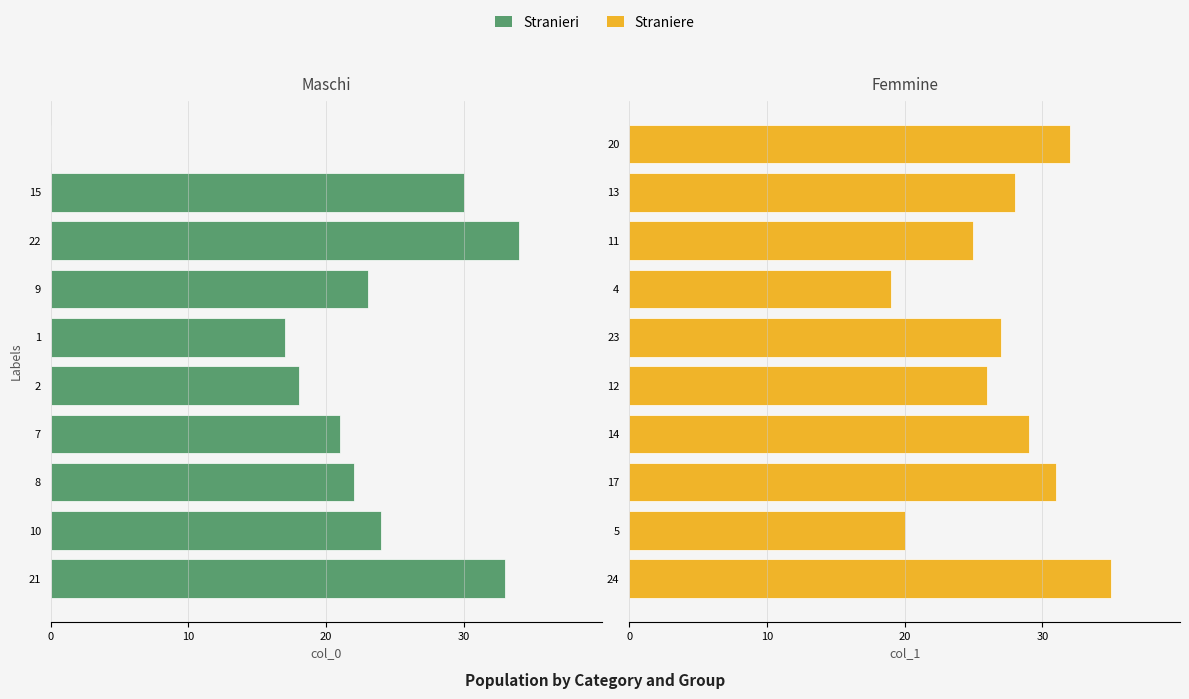

Which series has the largest total across all categories?

col_1 (Femmine)